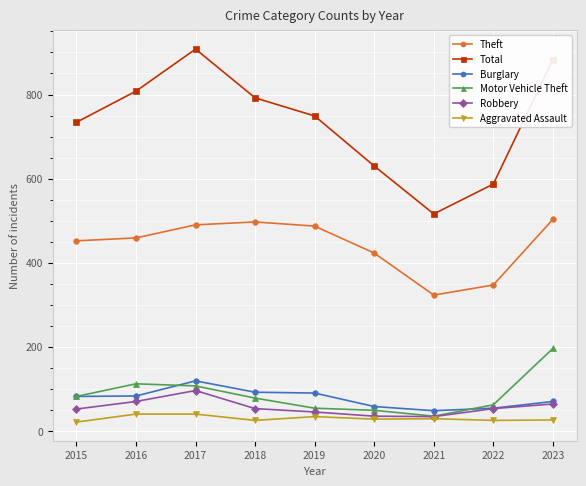

At how many categories does at least one series exceed 332?

9